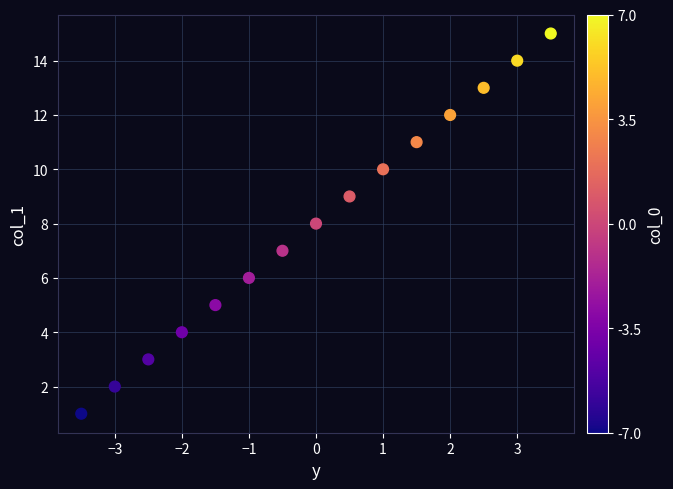

What is the range of Y values (max minus min)?

14